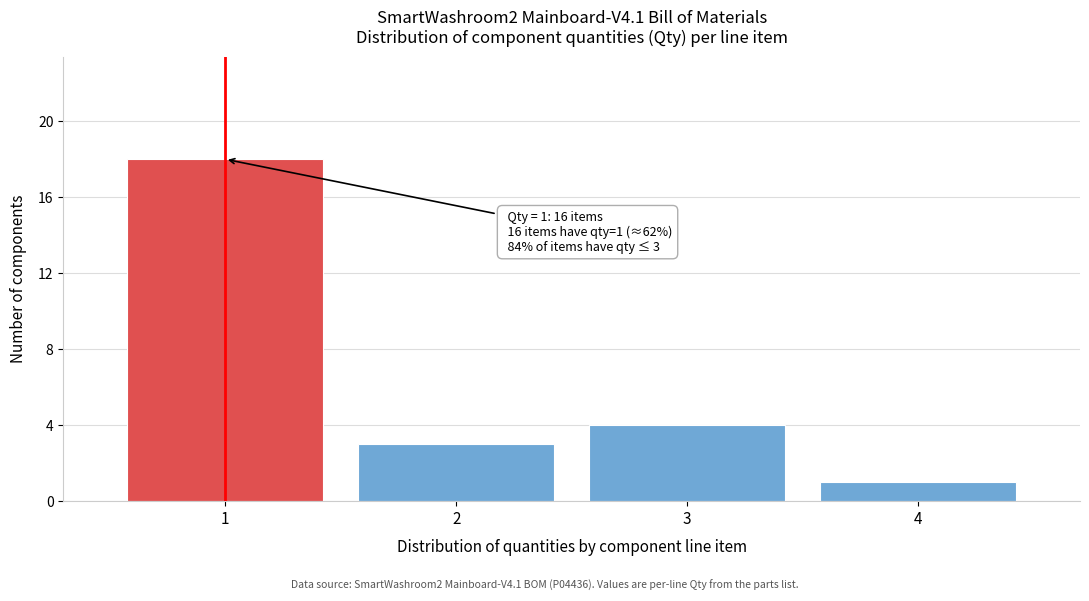

Reading left to right, what are all the values shown in this chart?

18	3	4	1